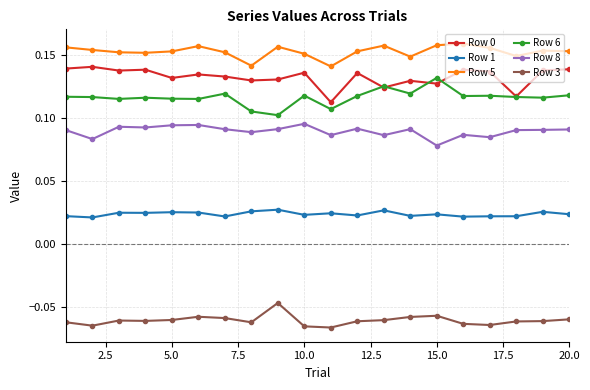

True or false: Row 3 and Row 8 cross at least once.

False